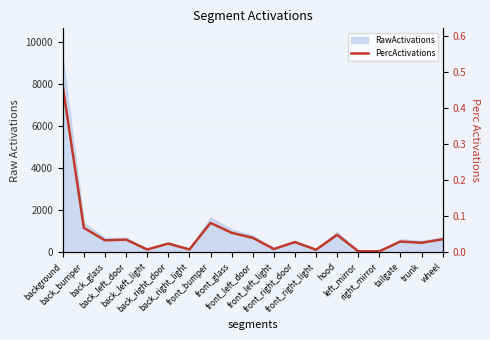

Reading right to left, extract all data points from this chart.

wheel=0.0	trunk=0.0	tailgate=0.0	right_mirror=0.0	left_mirror=0.0	hood=0.0	front_right_light=0.0	front_right_door=0.0	front_left_light=0.0	front_left_door=0.0	front_glass=0.1	front_bumper=0.1	back_right_light=0.0	back_right_door=0.0	back_left_light=0.0	back_left_door=0.0	back_glass=0.0	back_bumper=0.1	background=0.5